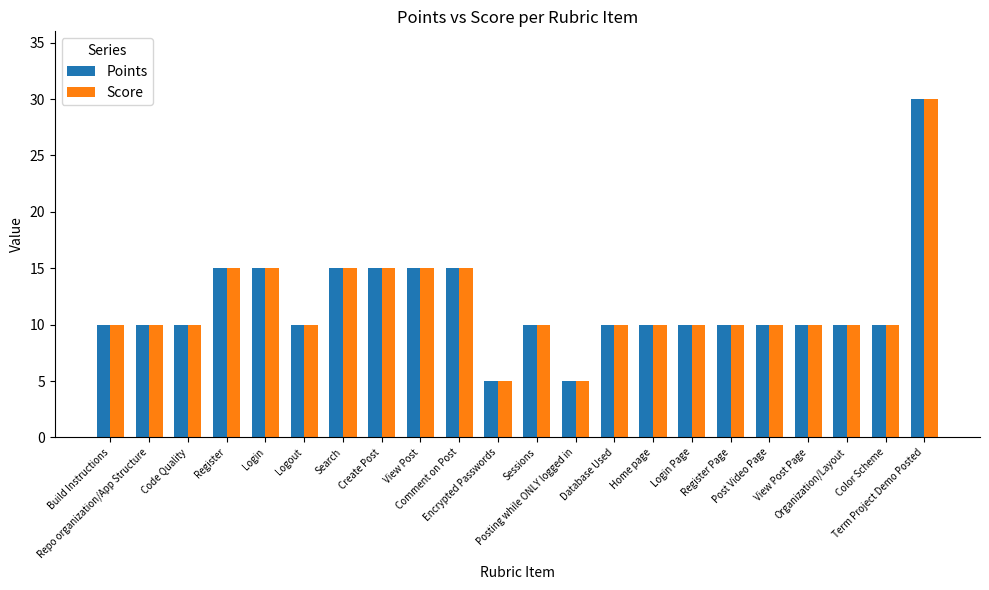

What position from the left is Search?

7